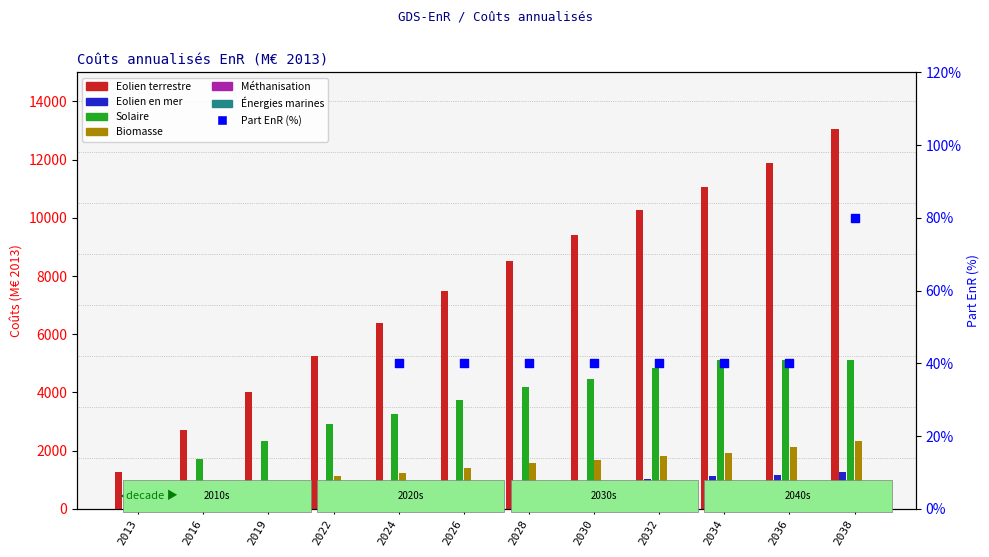

What are all the series names shown in the legend?

Eolien terrestre, Eolien en mer, Solaire, Biomasse, Méthanisation, Énergies marines